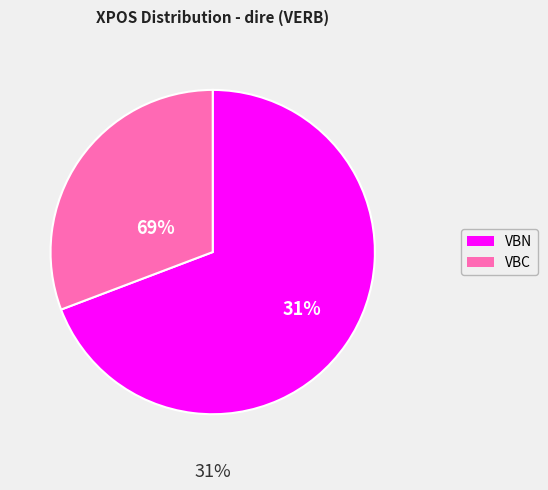

Count the number of slices in the pie.

2